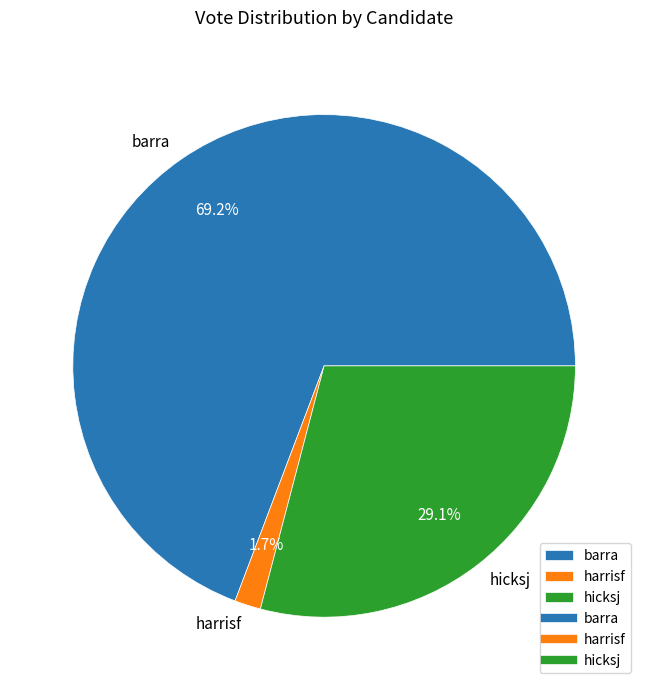

Do barra and harrisf together represent more than half of the pie?

Yes